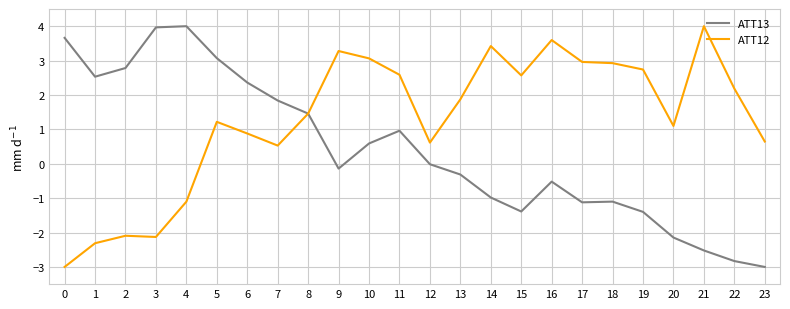

Which series changed the most between 0 and 13?

ATT12